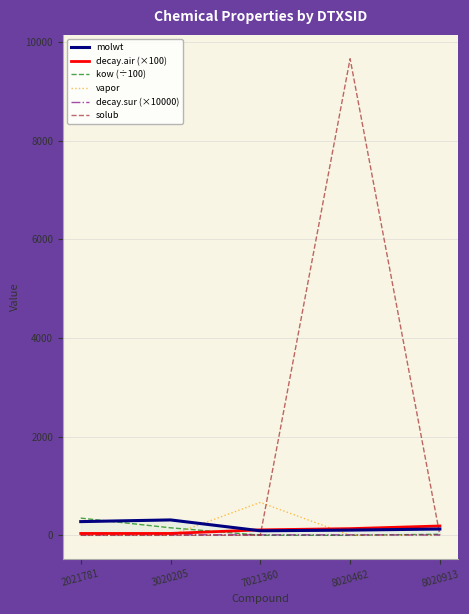

Reading left to right, transcribe all the data shown in this chart.

molwt: 2021781=278.4	3020205=312.4	7021360=92.1	8020462=106.1	8020913=128.2
decay.air (×100): 2021781=38.1	3020205=38.6	7021360=111.1	8020462=135.8	8020913=189.9
kow (÷100): 2021781=349.2	3020205=152.7	7021360=2.7	8020462=0.0	8020913=22.1
vapor: 2021781=0.0	3020205=0.0	7021360=667.8	8020462=1.3	8020913=3.8
decay.sur (×10000): 2021781=8.5	3020205=12.2	7021360=9.2	8020462=9.2	8020913=6.6
solub: 2021781=0.0	3020205=0.0	7021360=2.5	8020462=9666.4	8020913=0.1